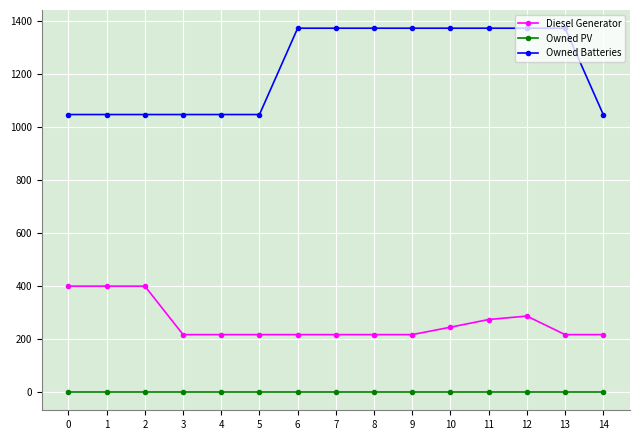

Where is Diesel Generator nearest to the value 308?

12